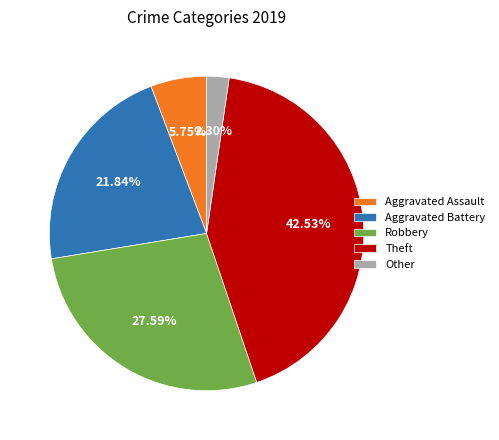

How many slices are in this pie chart?

5